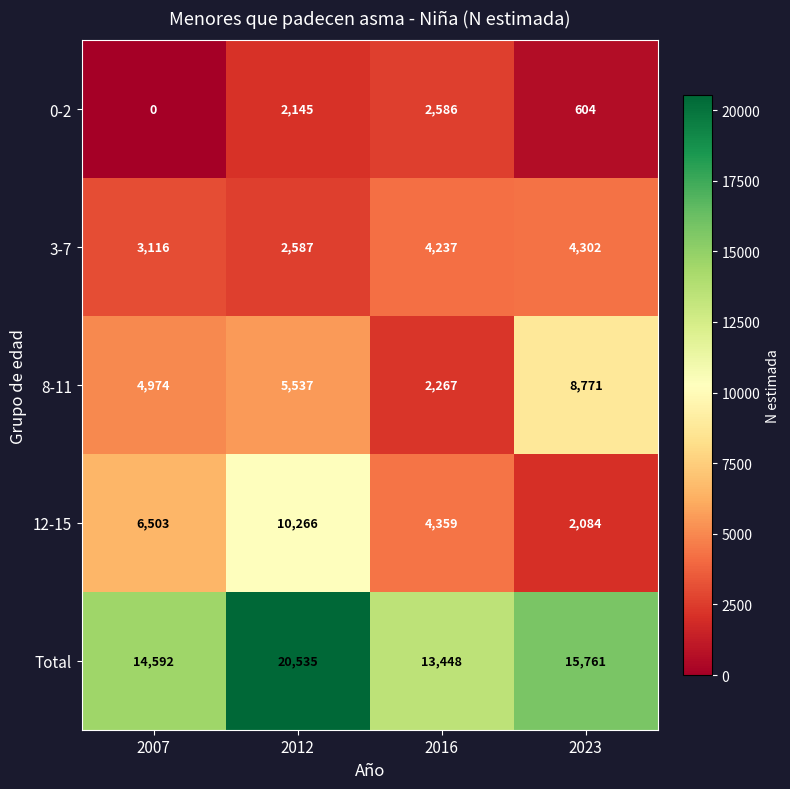

How many distinct data groups are displayed?

5